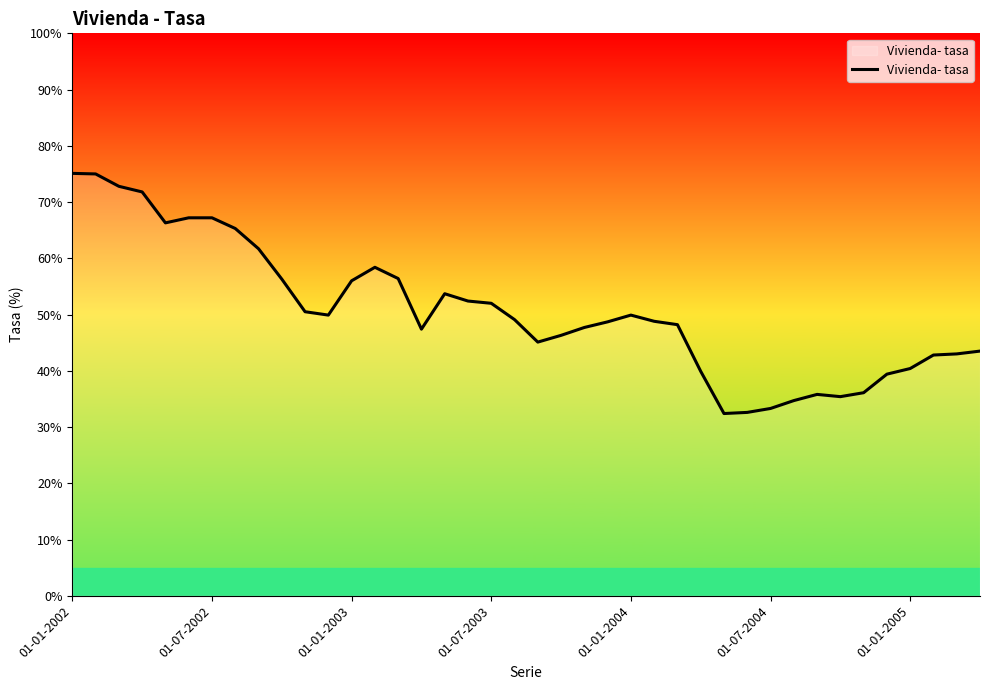

Is this an area chart (filled region under the line)?

Yes